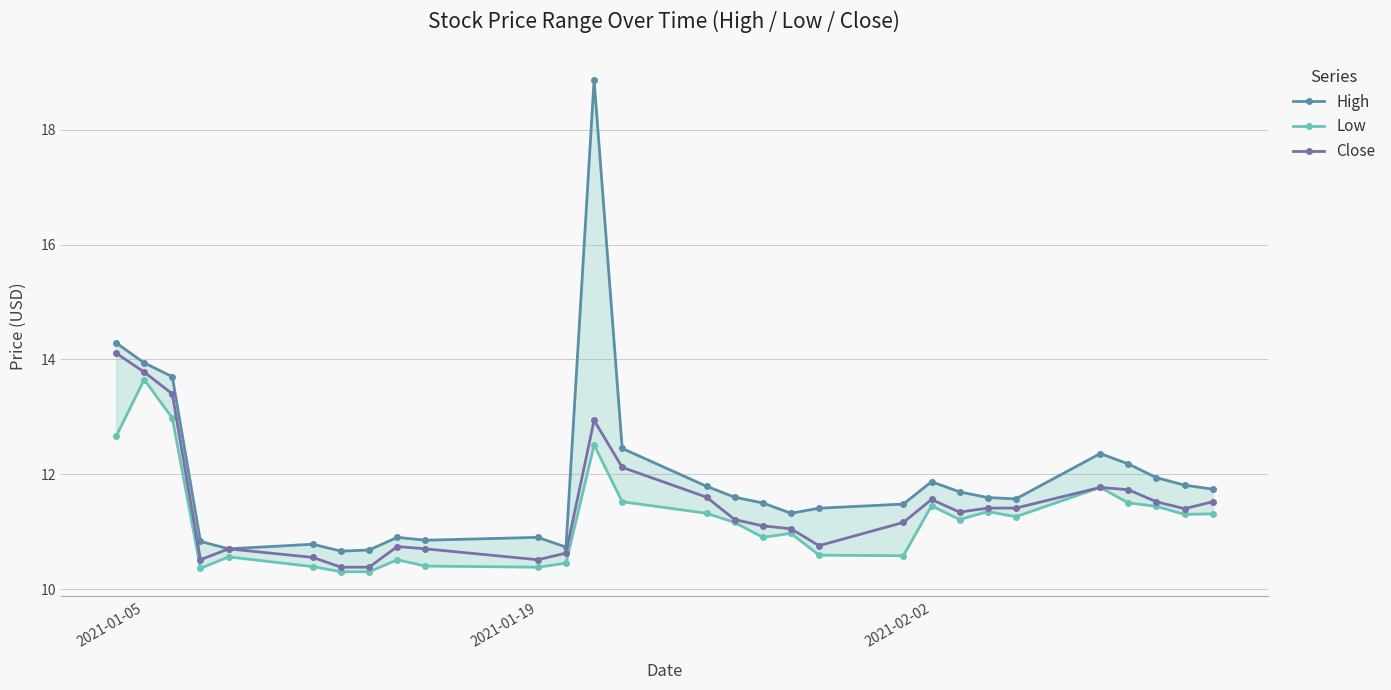

True or false: Close has more than 0 interior local peaks.

True